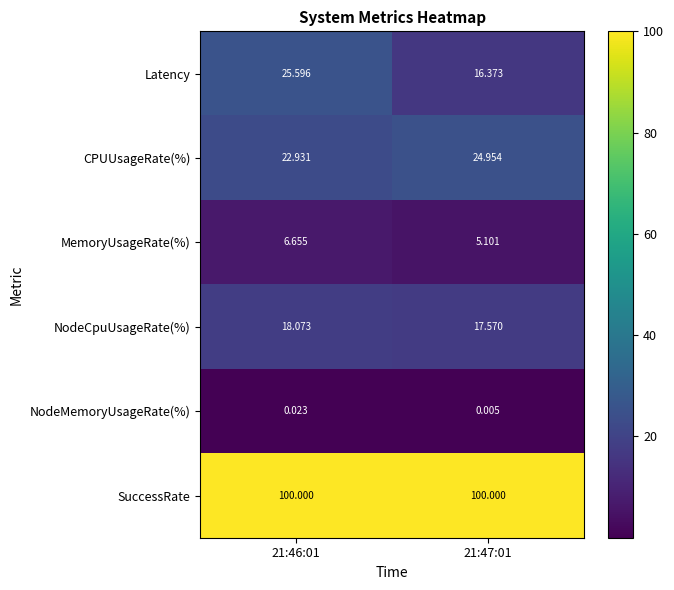

At 21:46:01, list the series in order from largest to smallest.

SuccessRate, Latency, CPUUsageRate(%), NodeCpuUsageRate(%), MemoryUsageRate(%), NodeMemoryUsageRate(%)